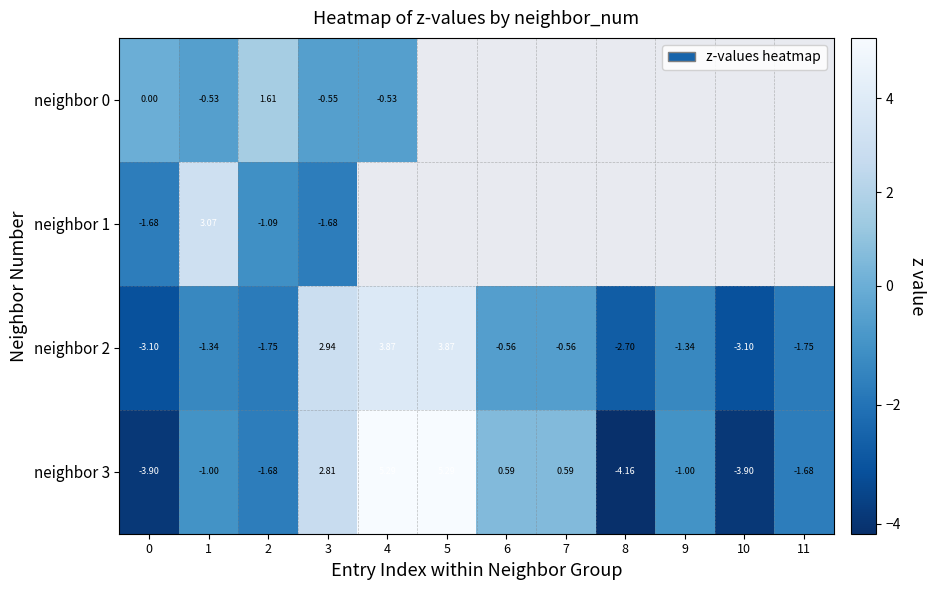

Rank the categories by neighbor 3 value from highest to lowest.

5, 4, 3, 7, 6, 9, 1, 11, 2, 0, 10, 8